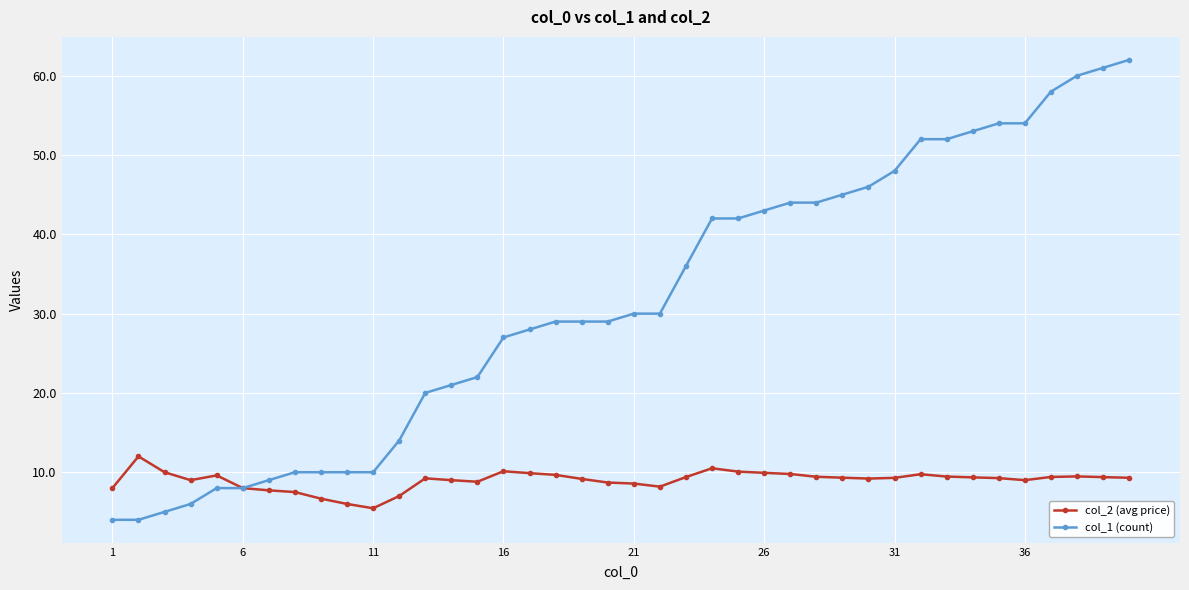

Which series has the widest spread of values?

col_1 (count)